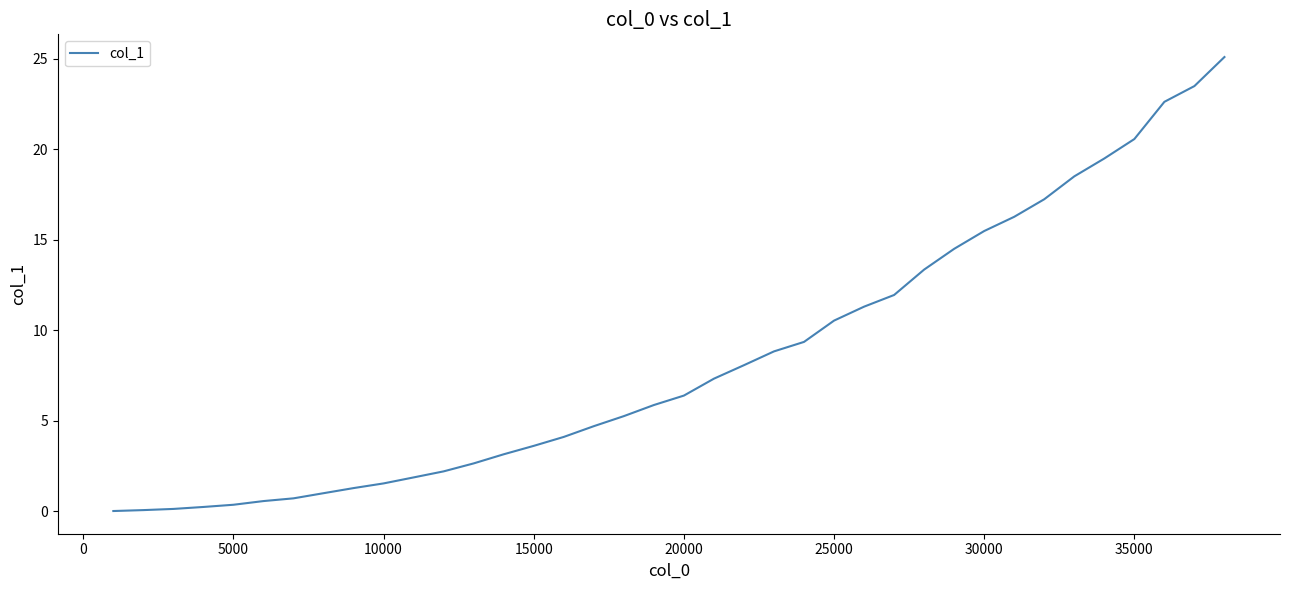

What is the greatest value displayed?

25.1